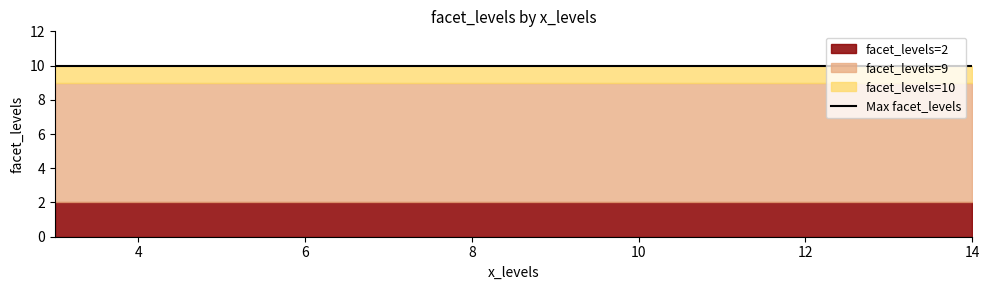

True or false: the data shows 2 at 3.

True